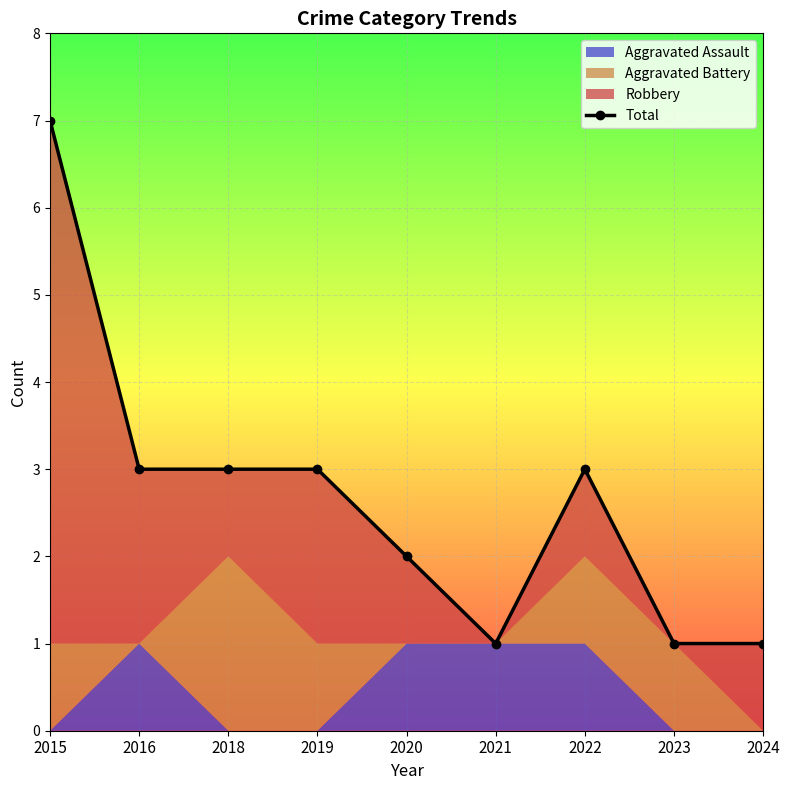

What is the smallest value displayed?

1